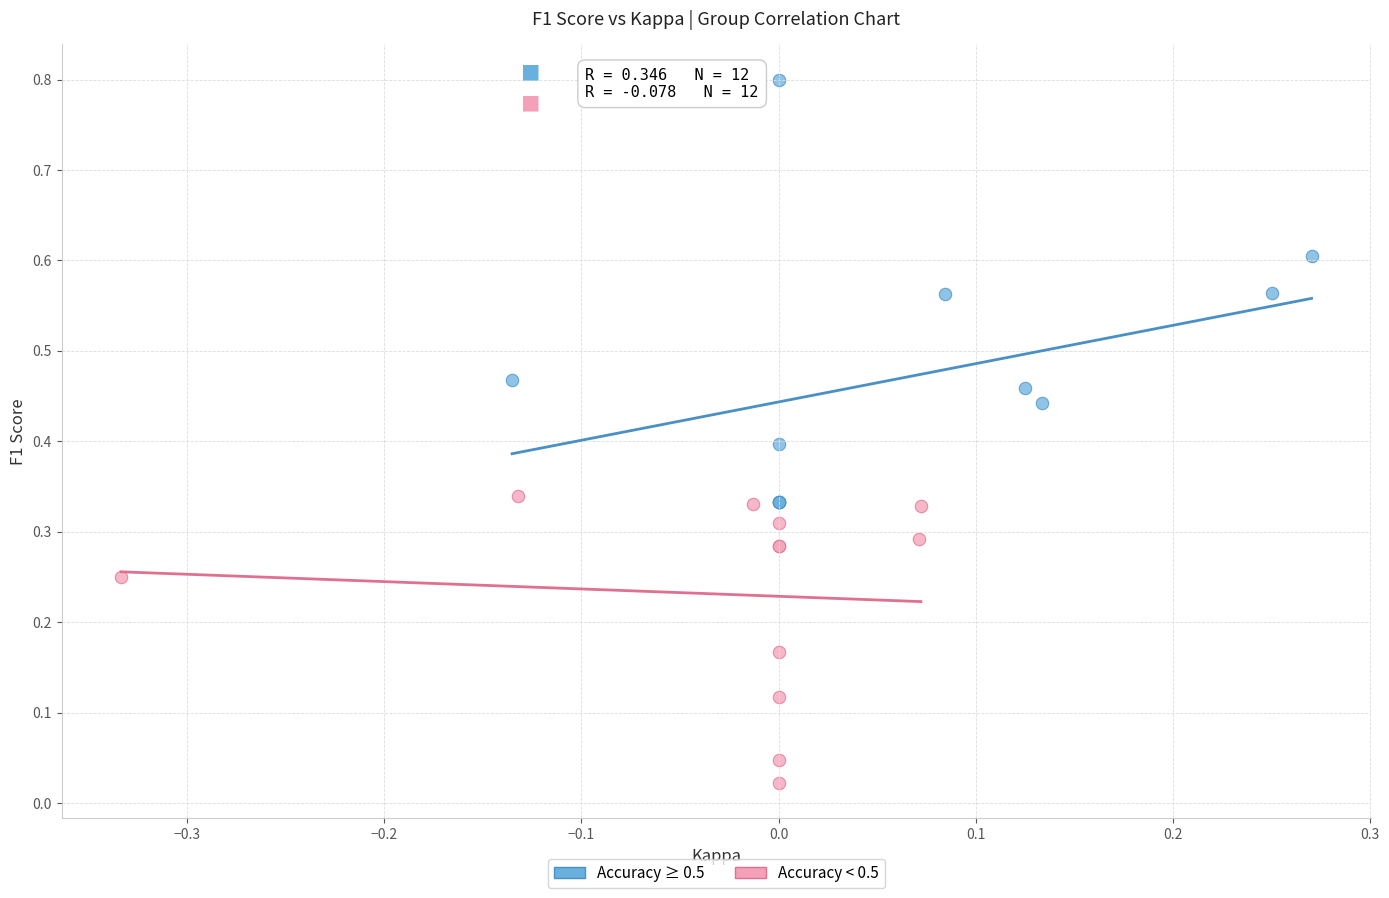

Which series contains the highest Y value?

Accuracy ≥ 0.5